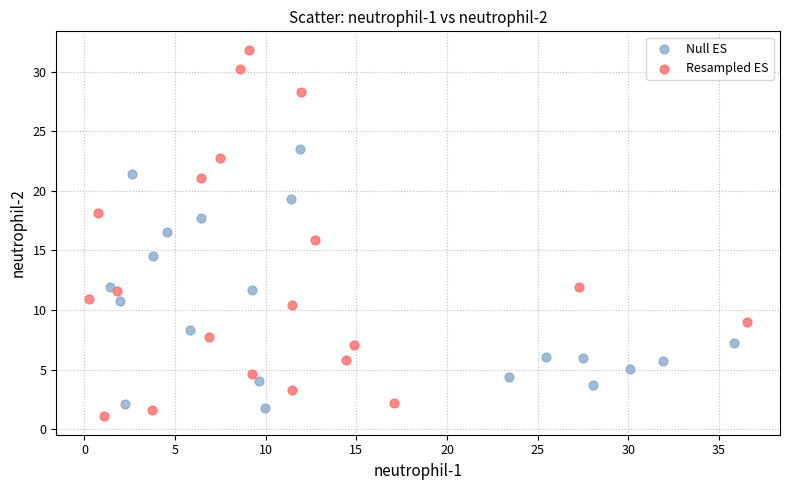

What are all the series names shown in the legend?

Null ES, Resampled ES